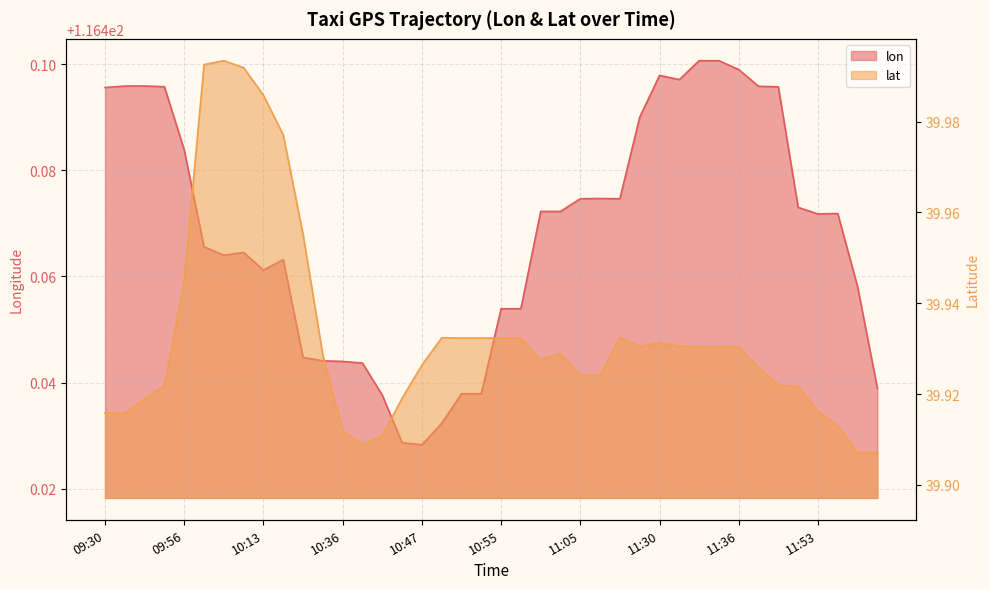

What is the label of the 23rd point from the left?

11:00